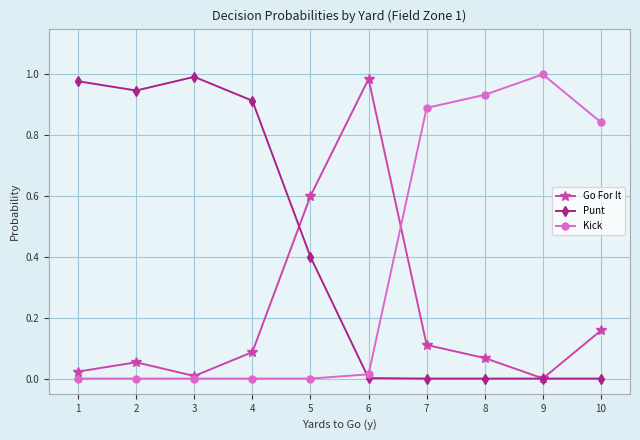

Which series has the largest total across all categories?

Punt